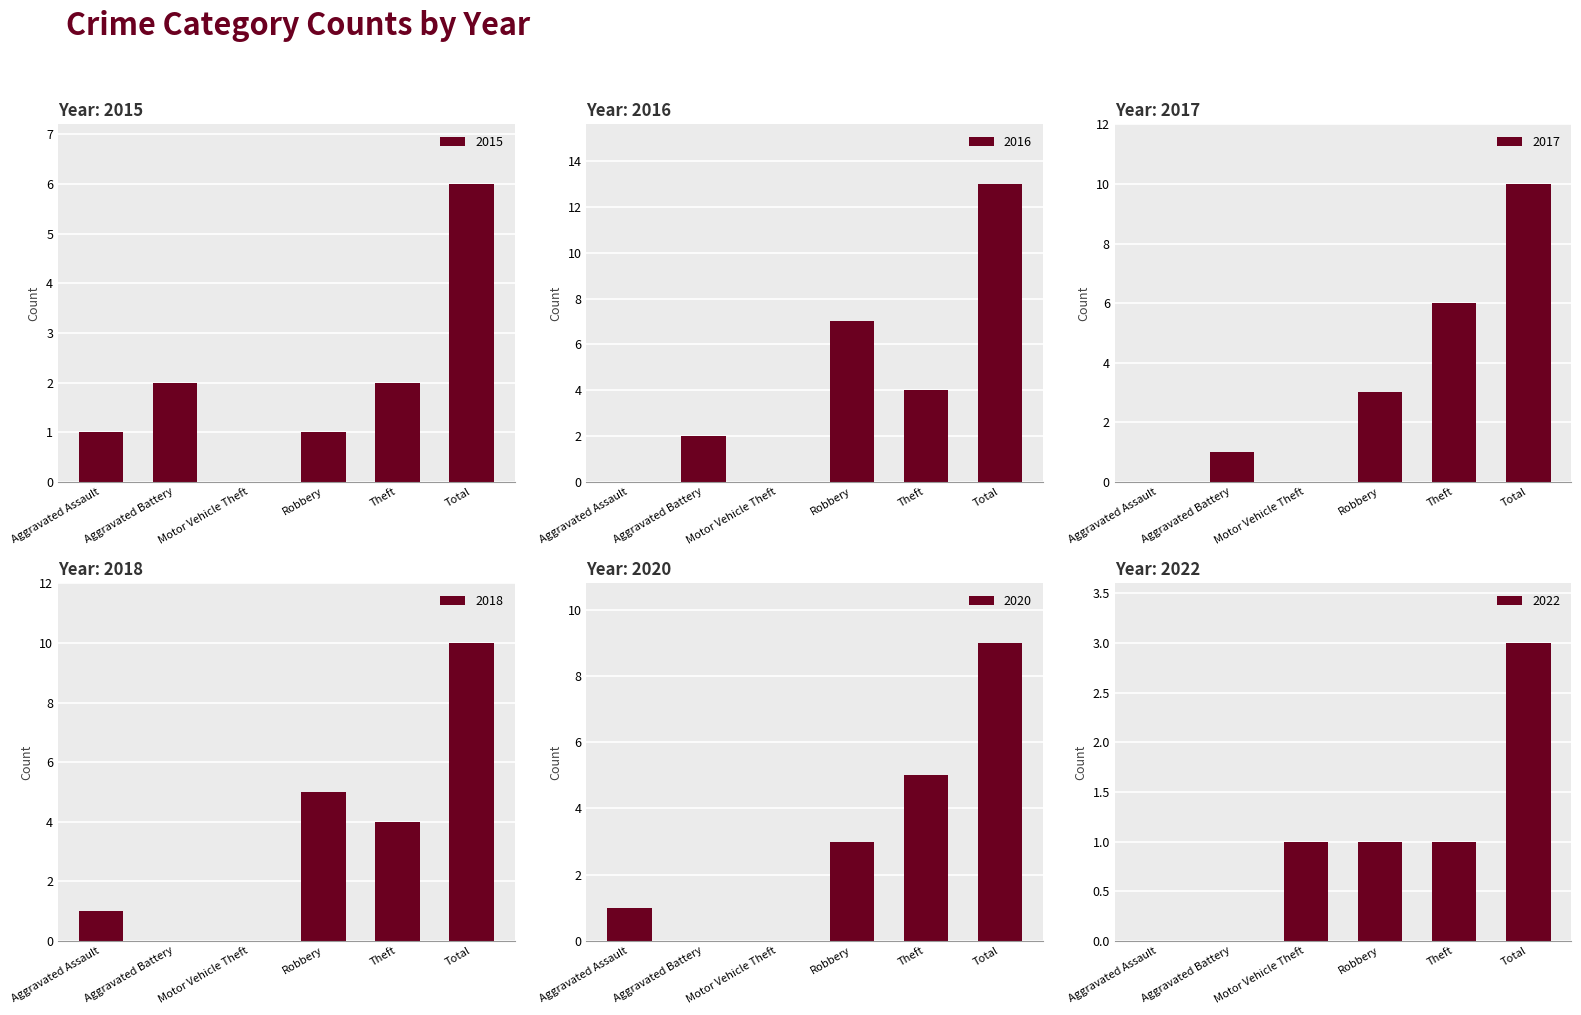

Which series has the widest spread of values?

2016